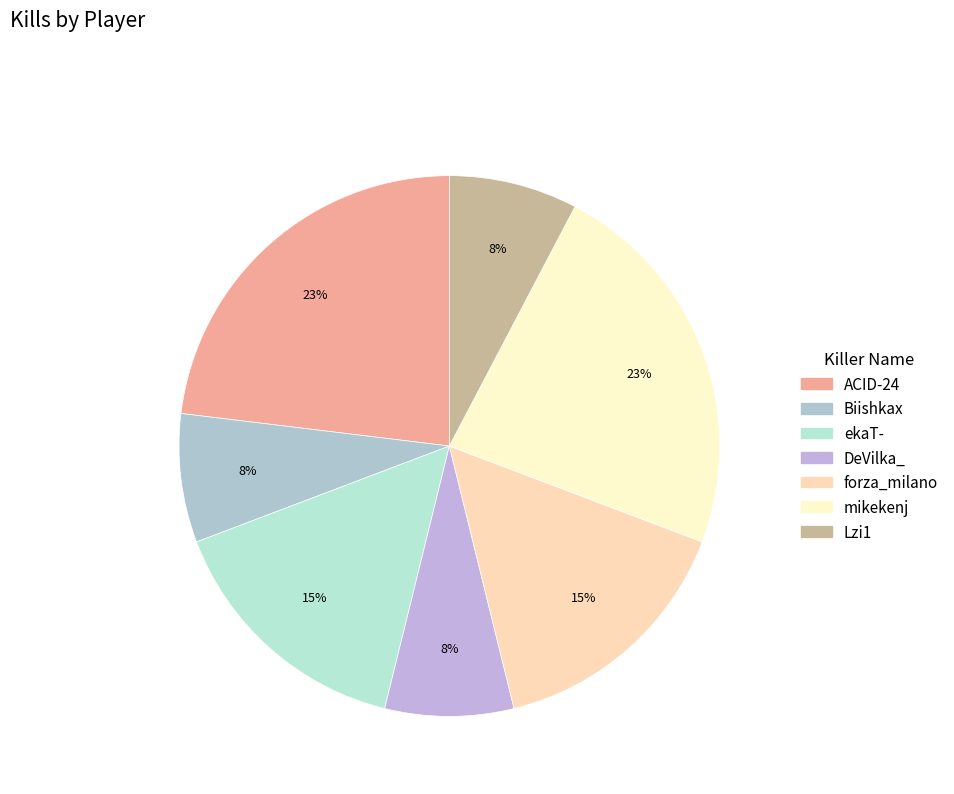

Count the number of slices in the pie.

7